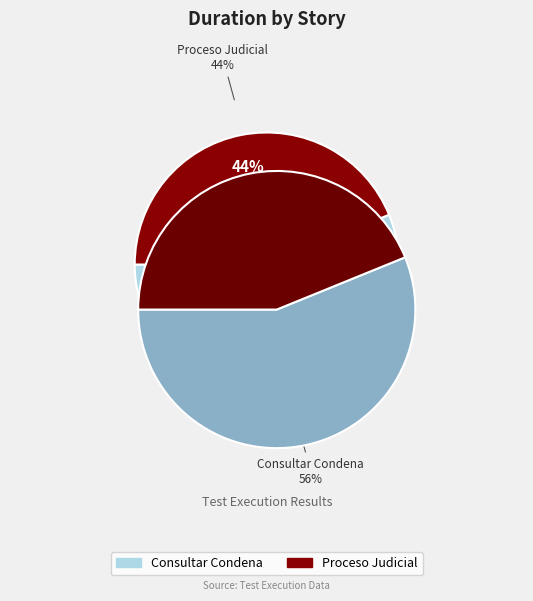

Between Consultar Condena and Proceso Judicial, which is larger?

Consultar Condena